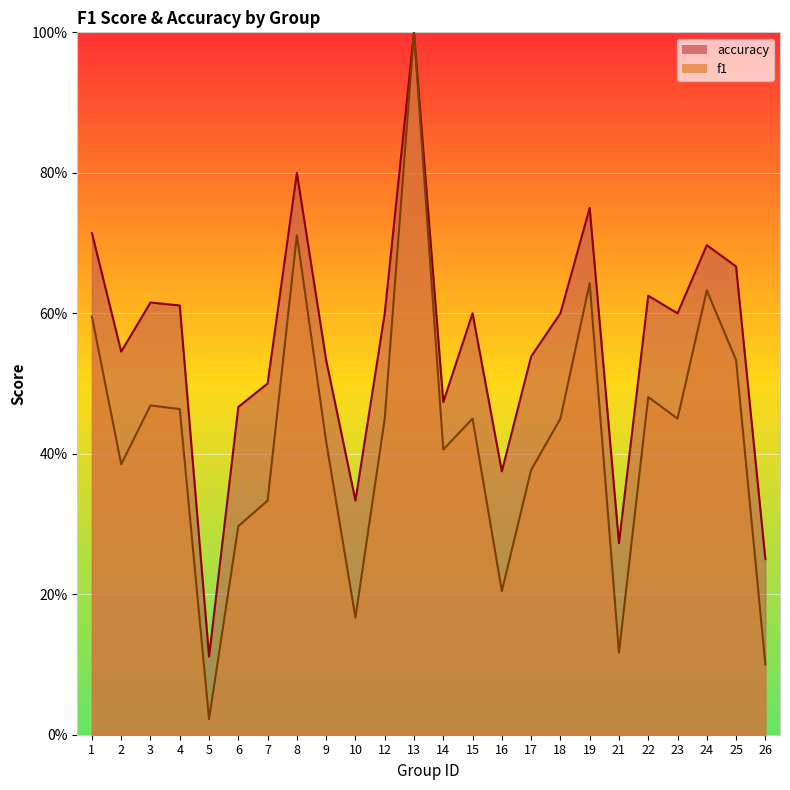

At which category does the chart reach its peak across all series?

13